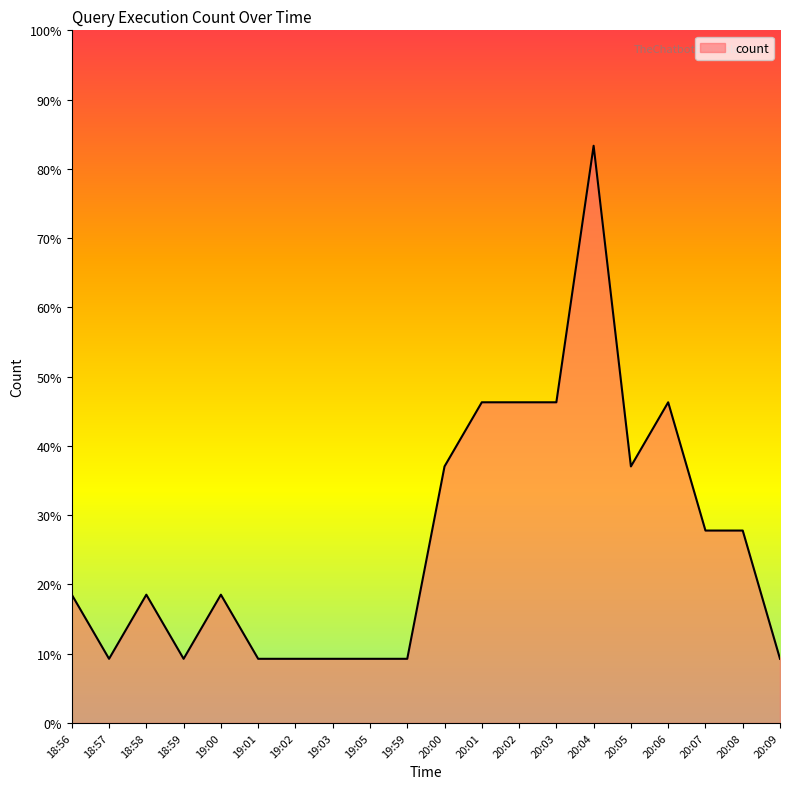

How many interior local valleys (lower than both neighbors) does the data have?

3